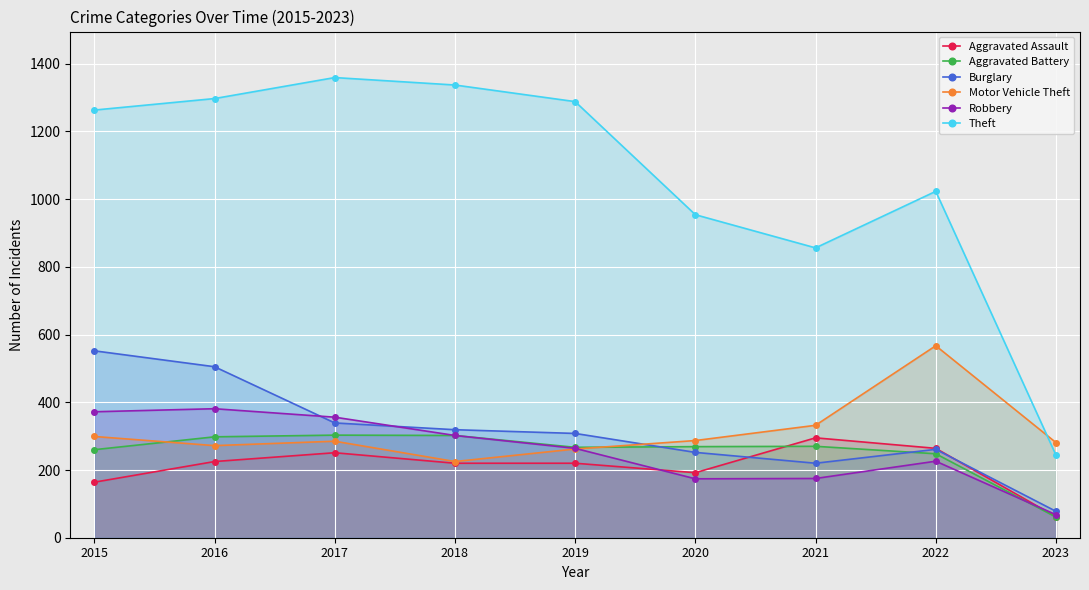

At which category does Motor Vehicle Theft reach its first local peak?

2017